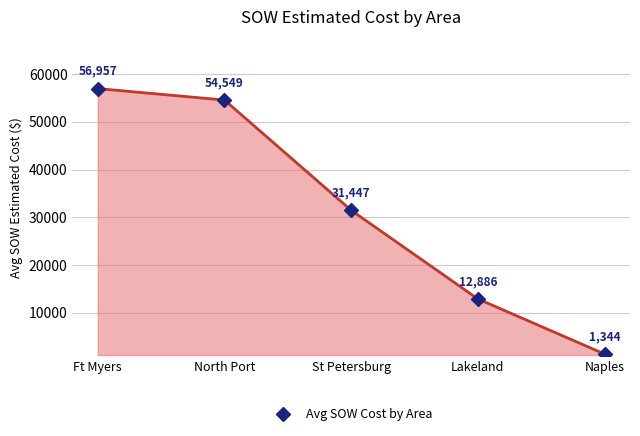

The chart shows a value of 56956.8 at Ft Myers. True or false?

True